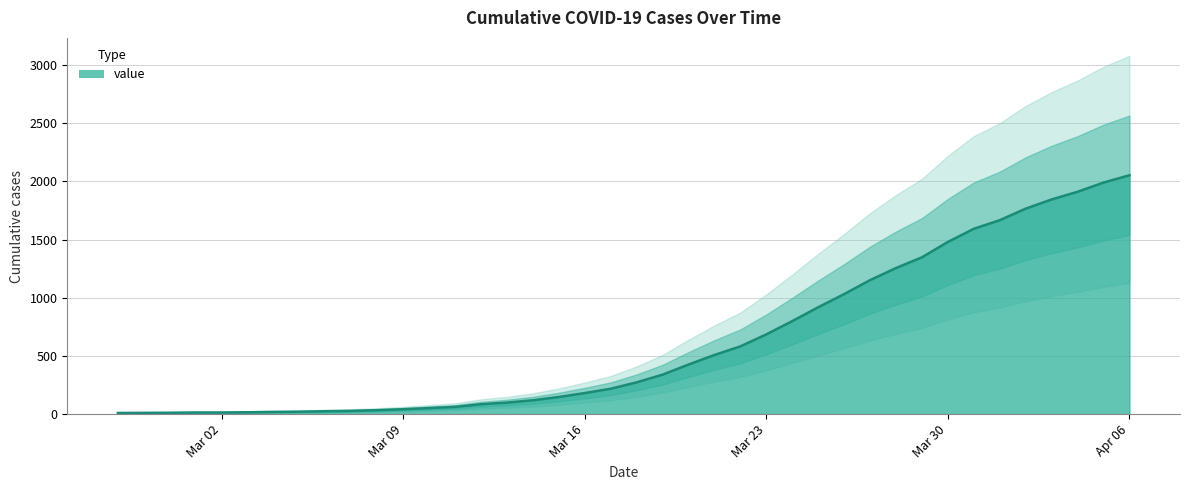

Count the number of values greater than 273.

19